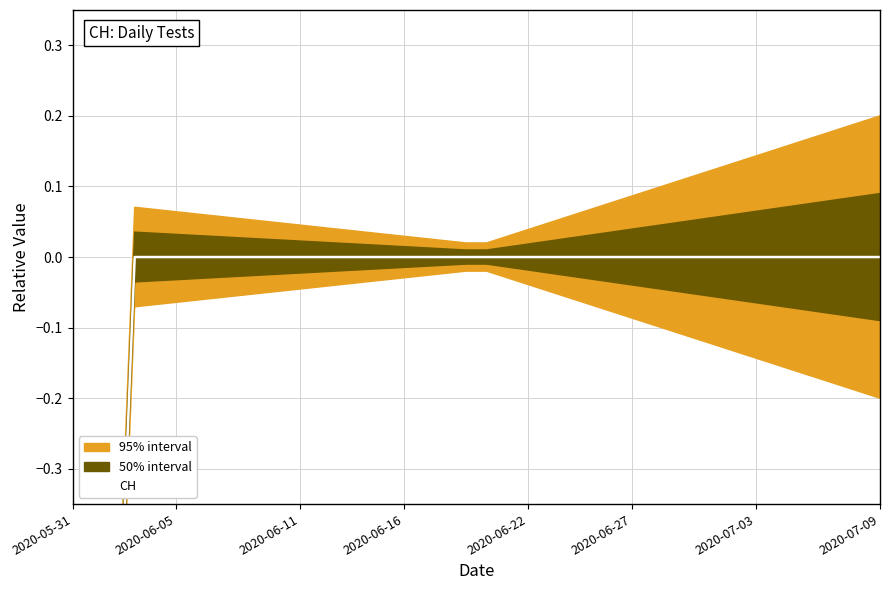

Is it true that the value at 21 is 0.0?

True